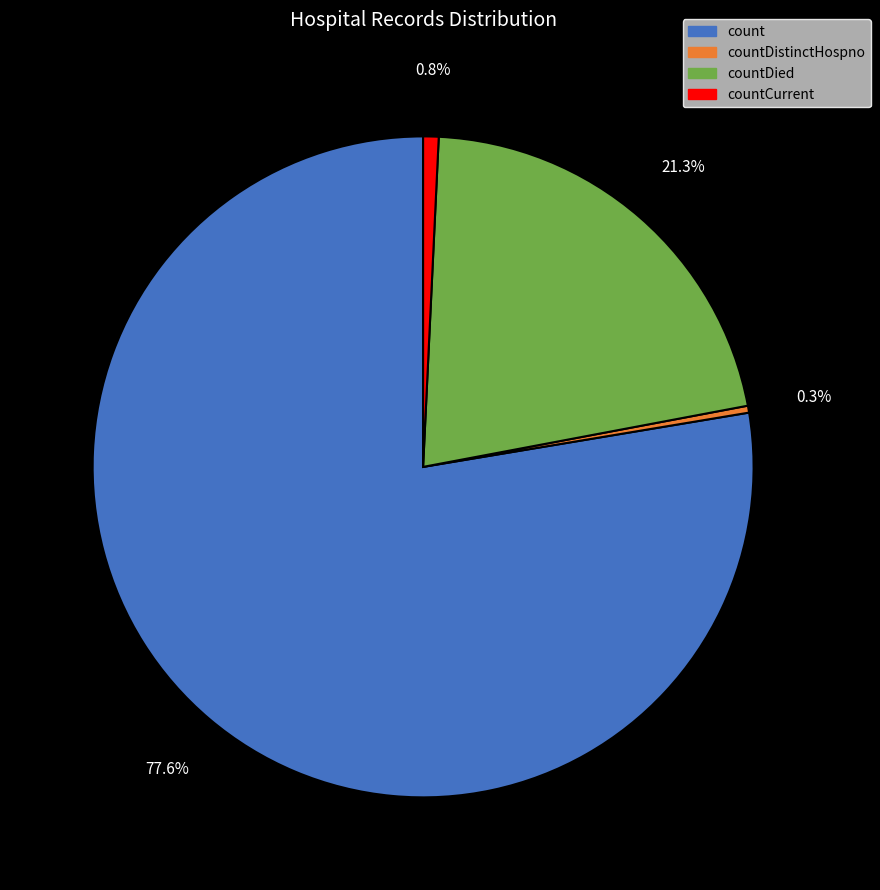

Do count and countDistinctHospno together represent more than half of the pie?

Yes